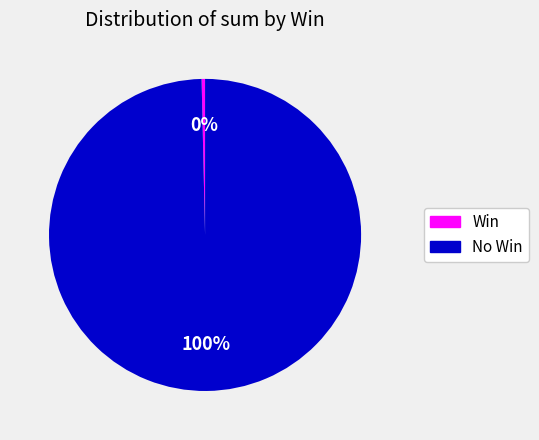

Rank the categories by value from lowest to highest.

Win, No Win